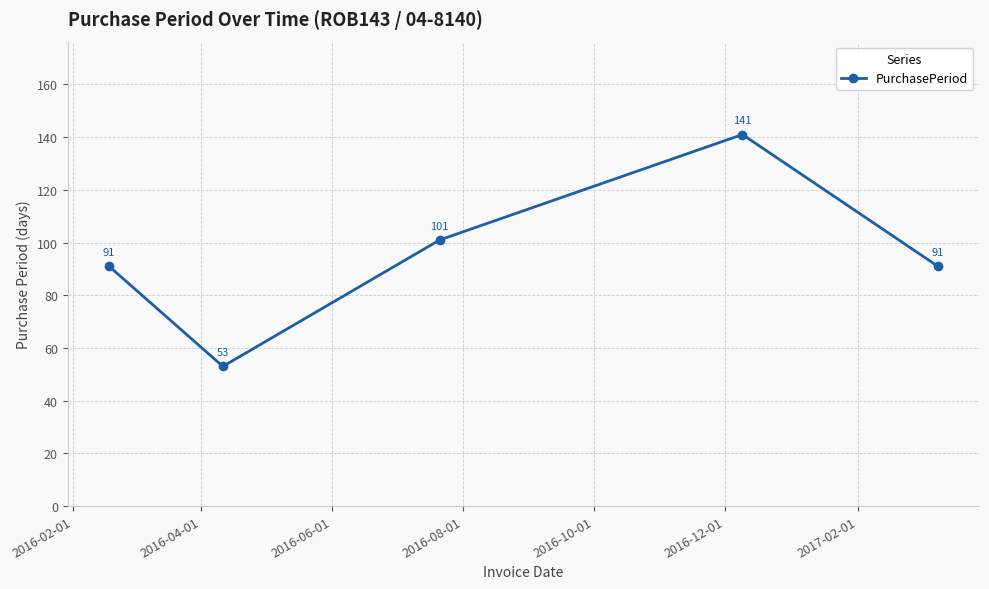

Reading left to right, extract all data points from this chart.

91	53	101	141	91